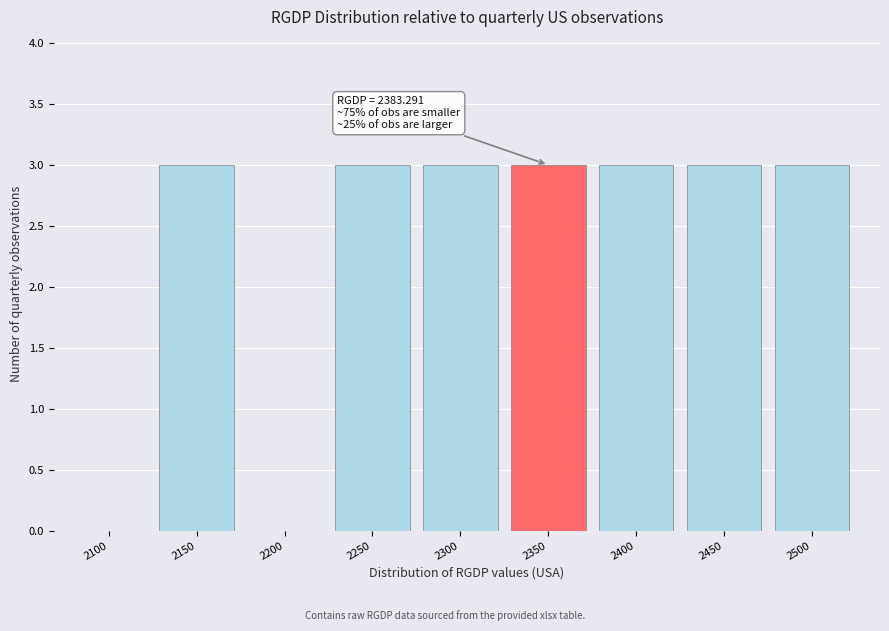

Reading left to right, list all the values displayed in this chart.

2100=0	2150=3	2200=0	2250=3	2300=3	2350=3	2400=3	2450=3	2500=3